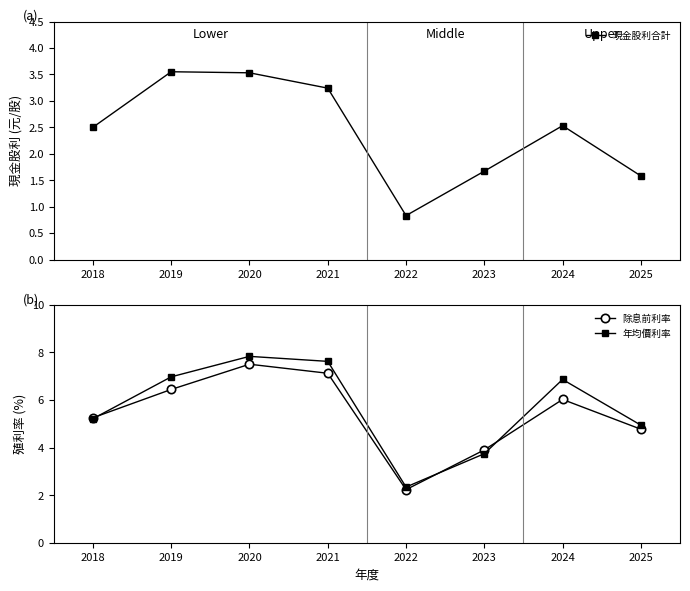

At how many categories does at least one series exceed 3?

7